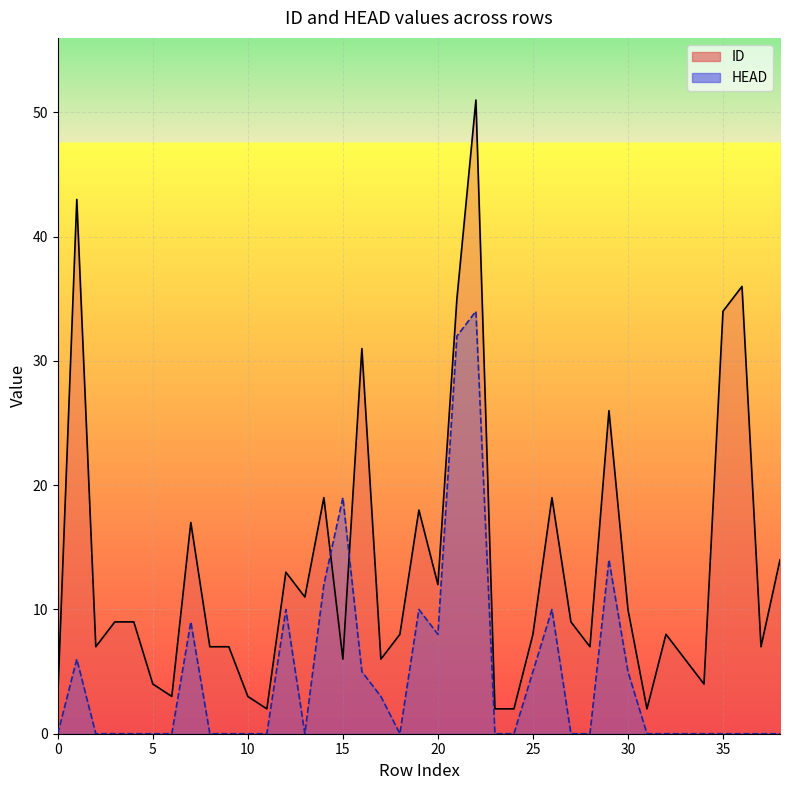

At which category does HEAD reach its first local peak?

1